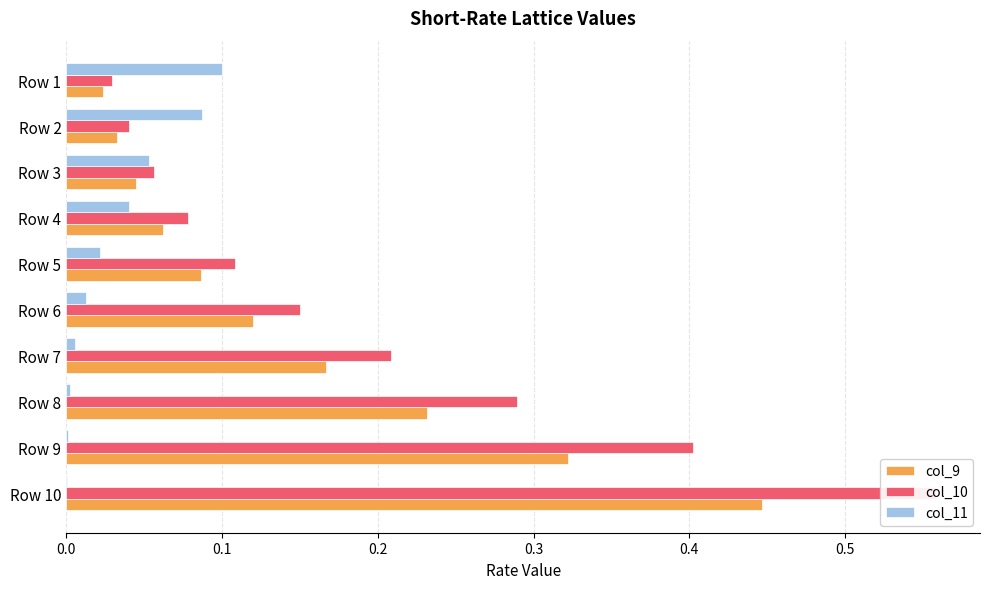

At how many categories does at least one series exceed 0?

10